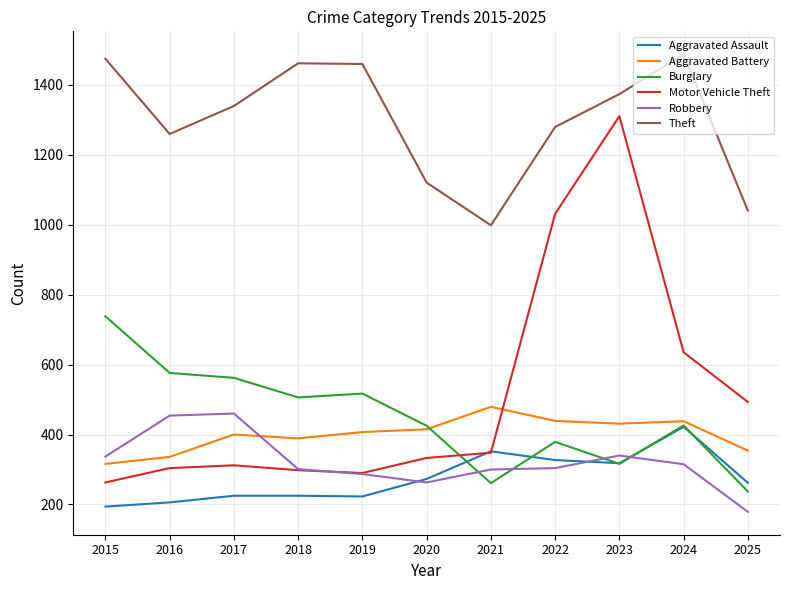

How many times do Motor Vehicle Theft and Aggravated Battery cross each other?

1